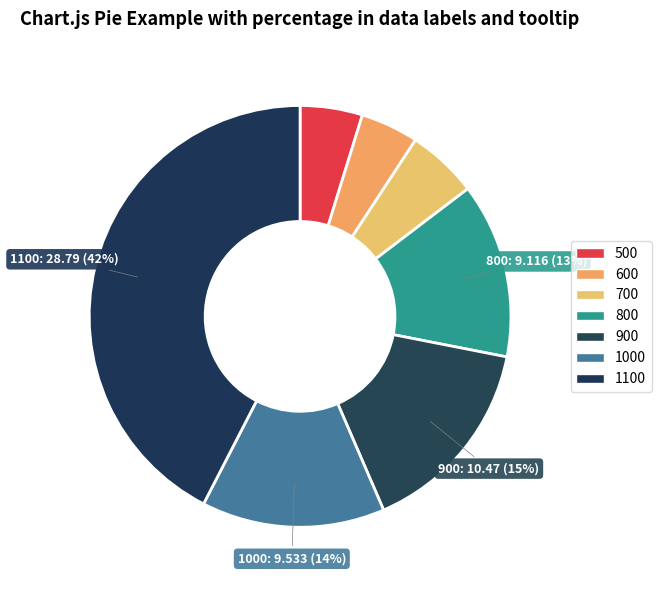

Is the sum of 700 and 800 greater than half?

No